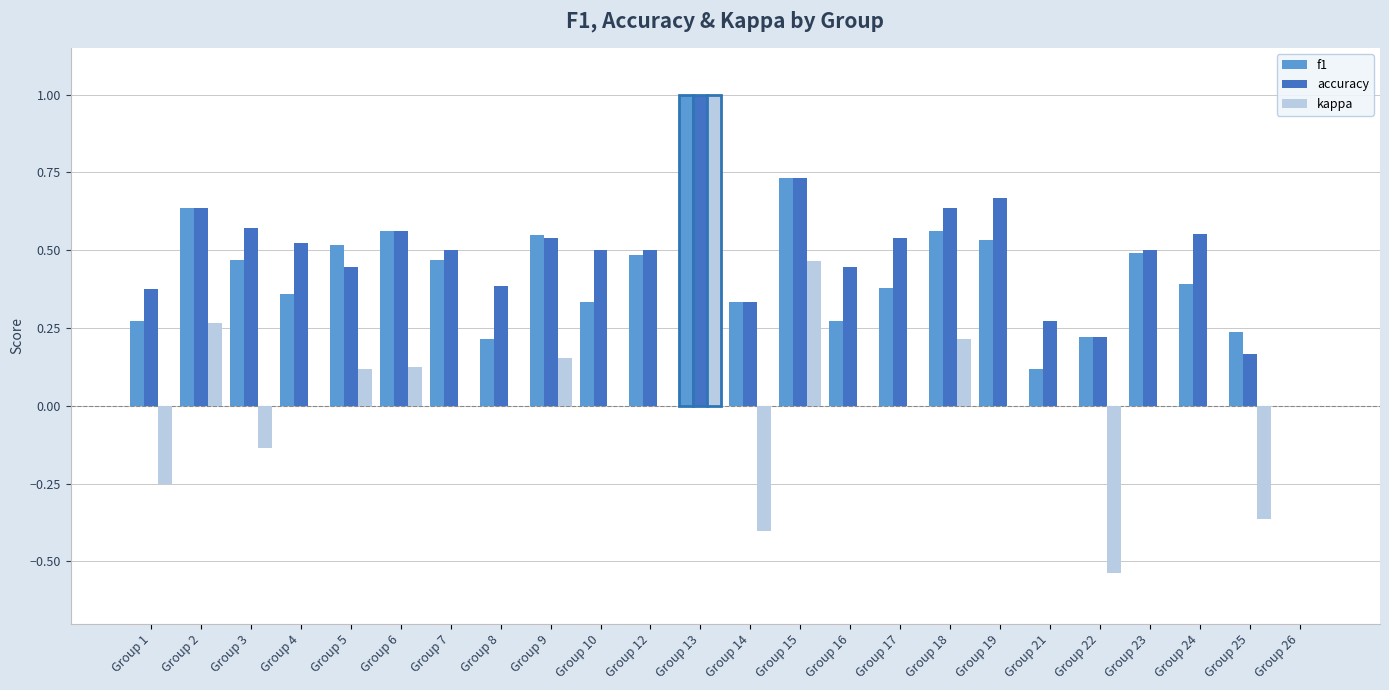

Which series changed the most between Group 5 and Group 8?

f1